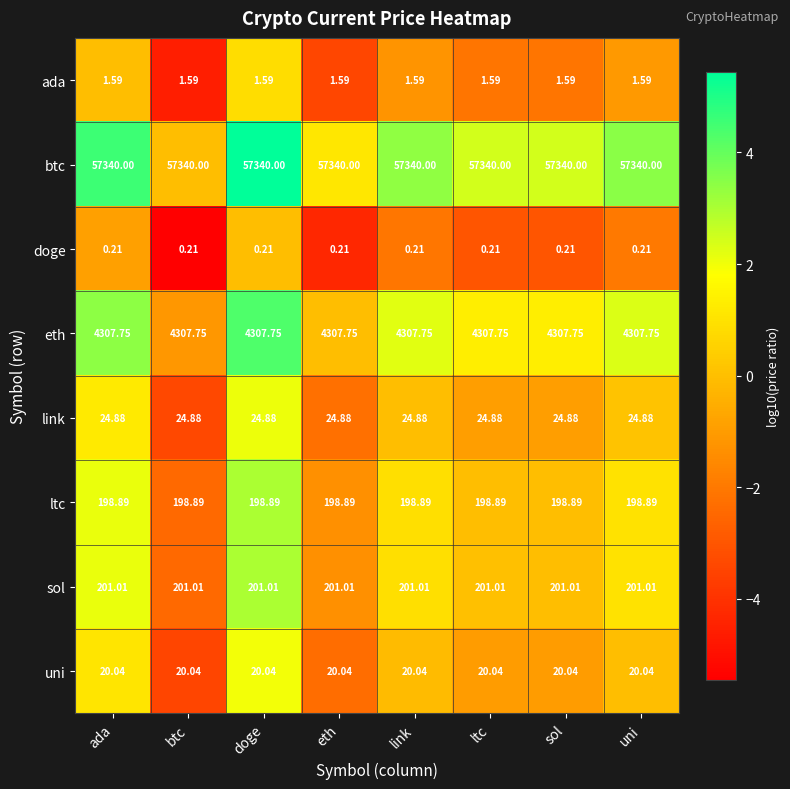

At sol, list the series in order from largest to smallest.

btc, eth, sol, ltc, link, uni, ada, doge